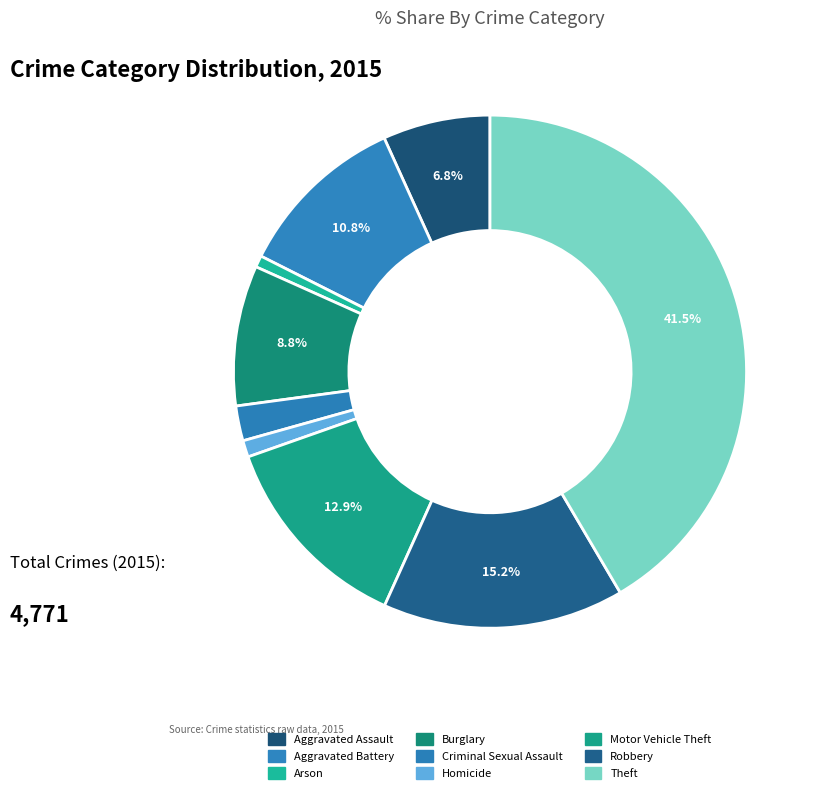

Is it true that Aggravated Battery is 1% of the pie?

False